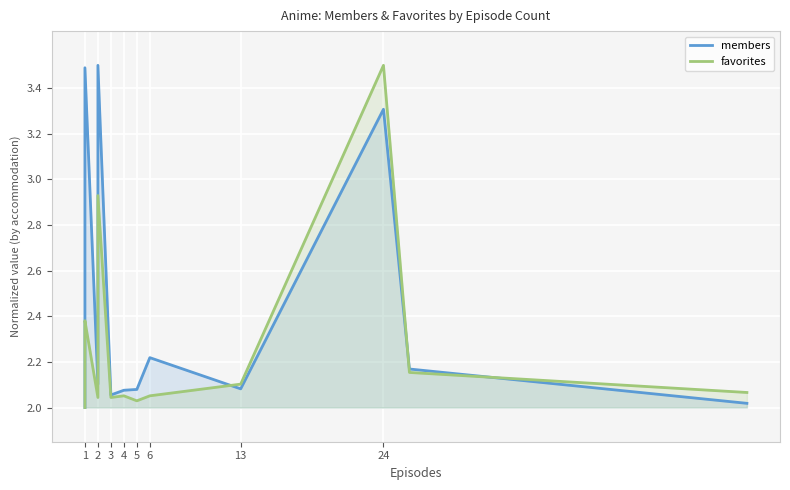

What is the value of the favorites point at the 17th from the left?

2.1